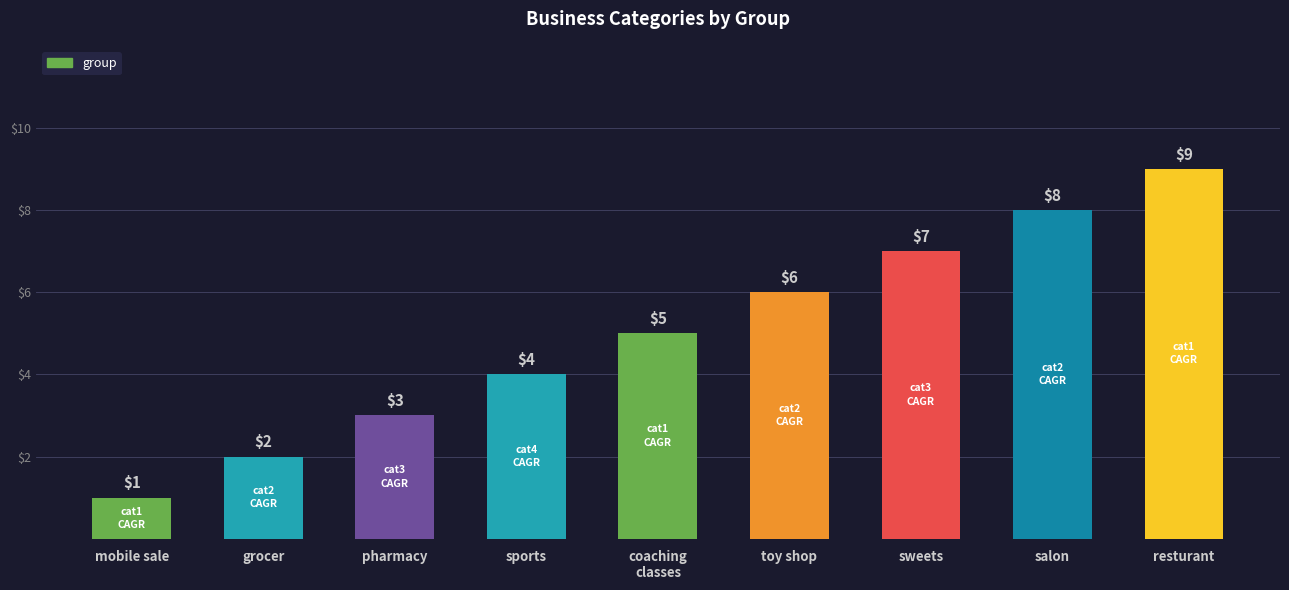

What position from the right is mobile sale?

9